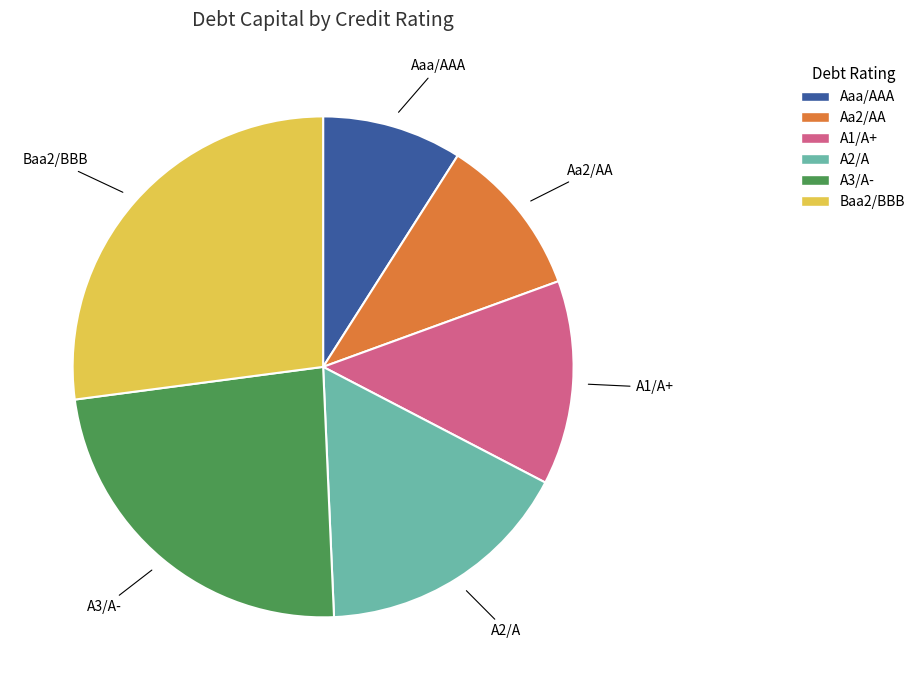

Which slice is the smallest?

Aaa/AAA